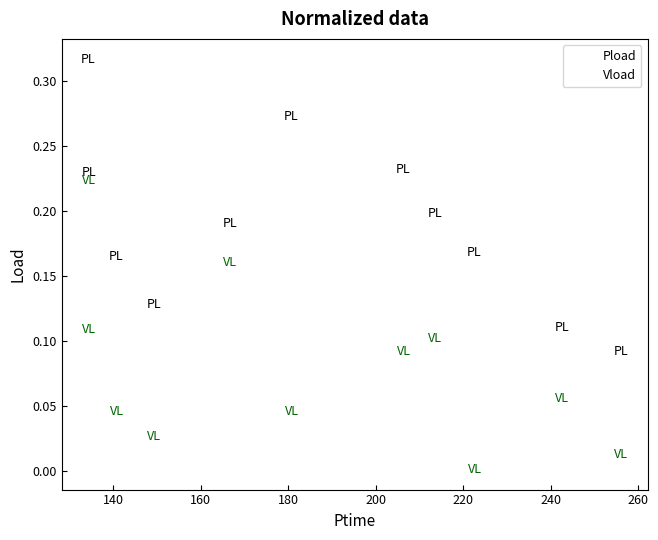

Which series reaches the maximum Y coordinate?

Pload